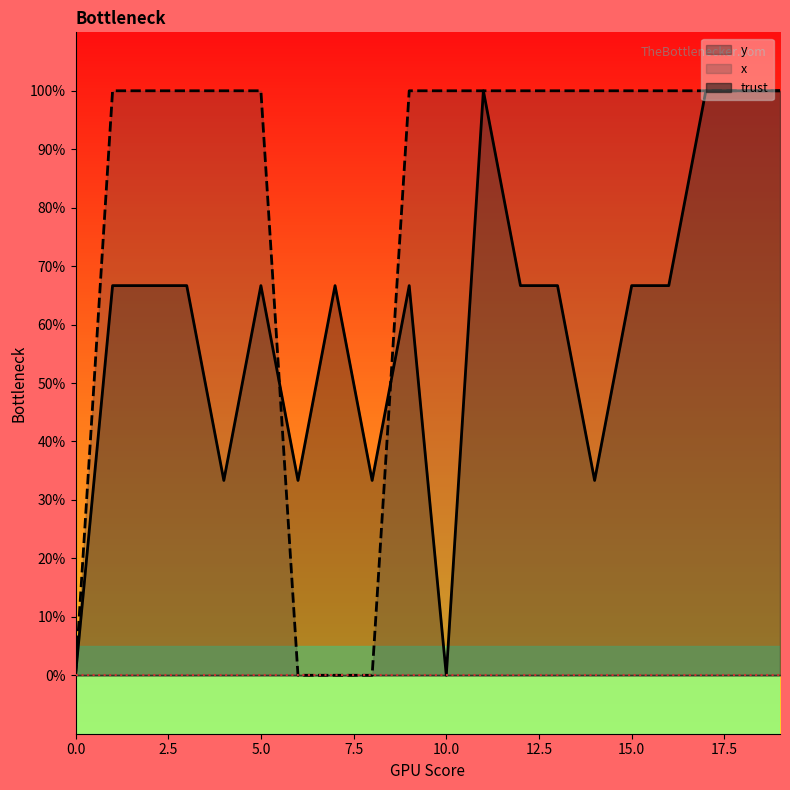

Rank the categories by x value from highest to lowest.

1, 2, 3, 4, 5, 9, 10, 11, 12, 13, 14, 15, 16, 17, 18, 19, 0, 6, 7, 8